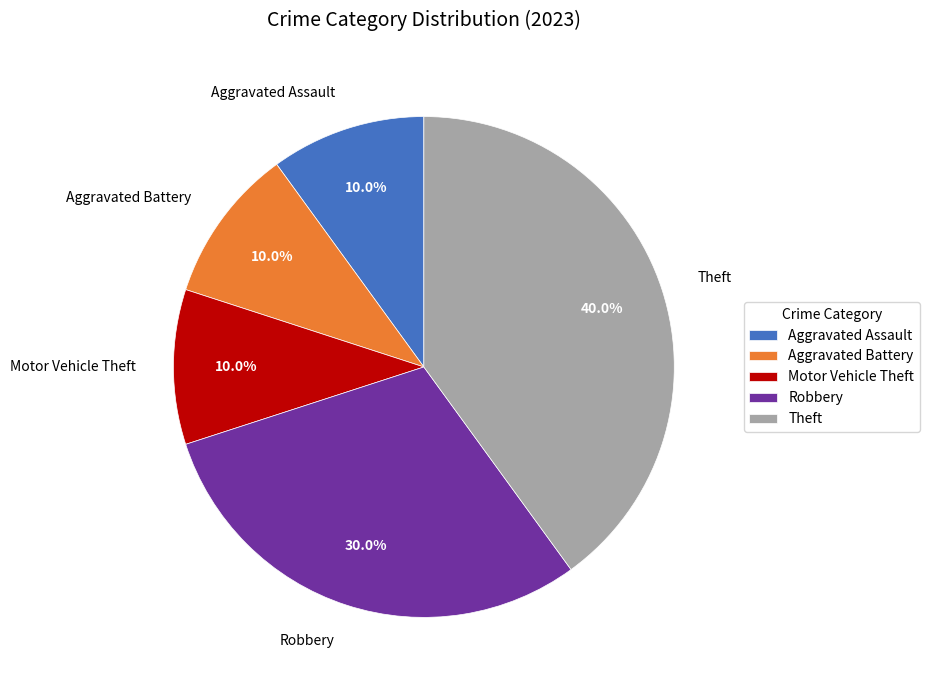

Does Robbery account for over 50% of the chart?

No